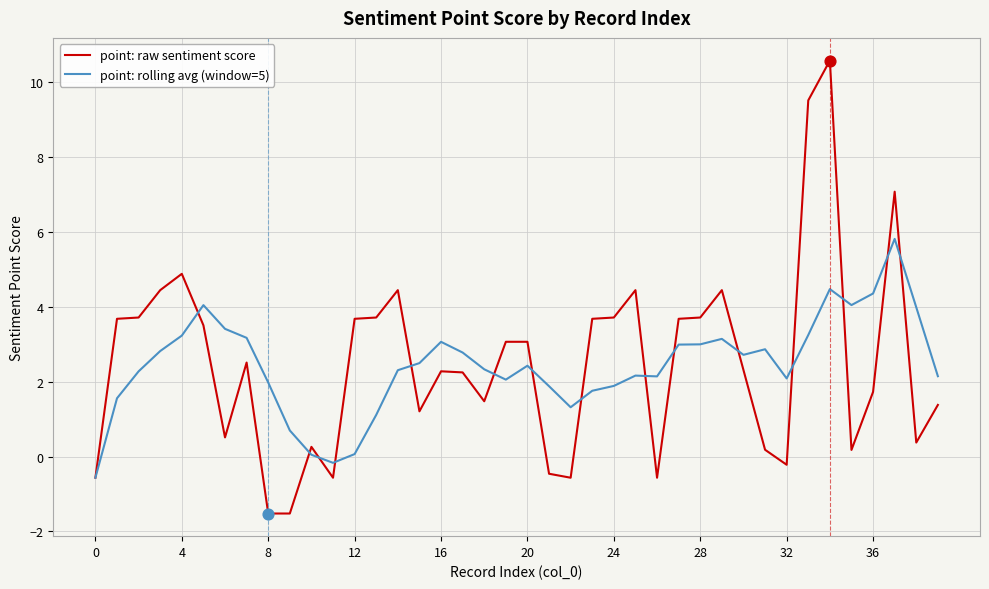

Which series has the widest spread of values?

point: raw sentiment score